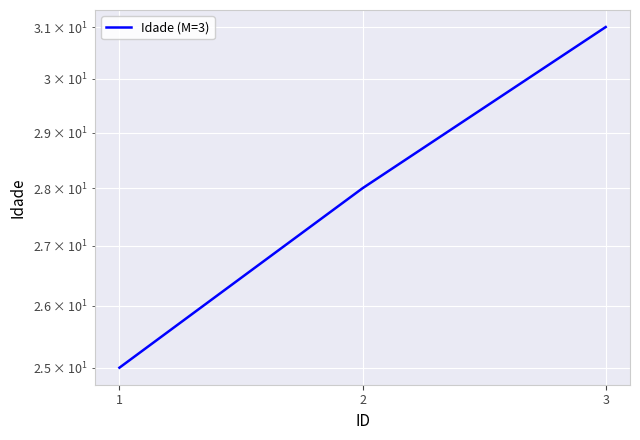

Reading left to right, transcribe all the data shown in this chart.

25	28	31